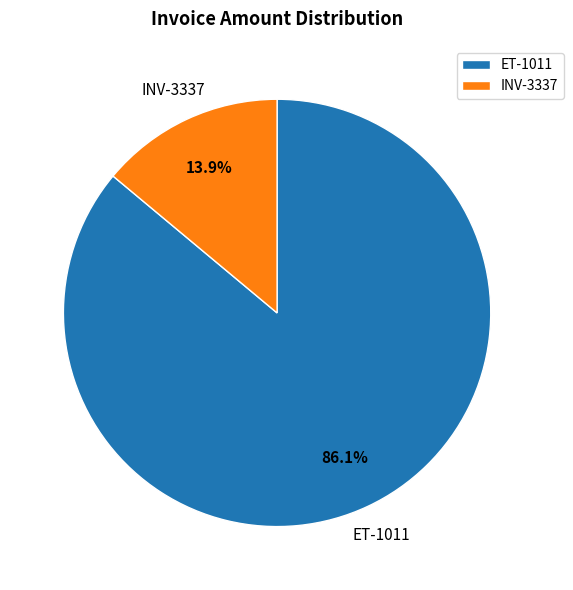

What is the majority slice?

ET-1011